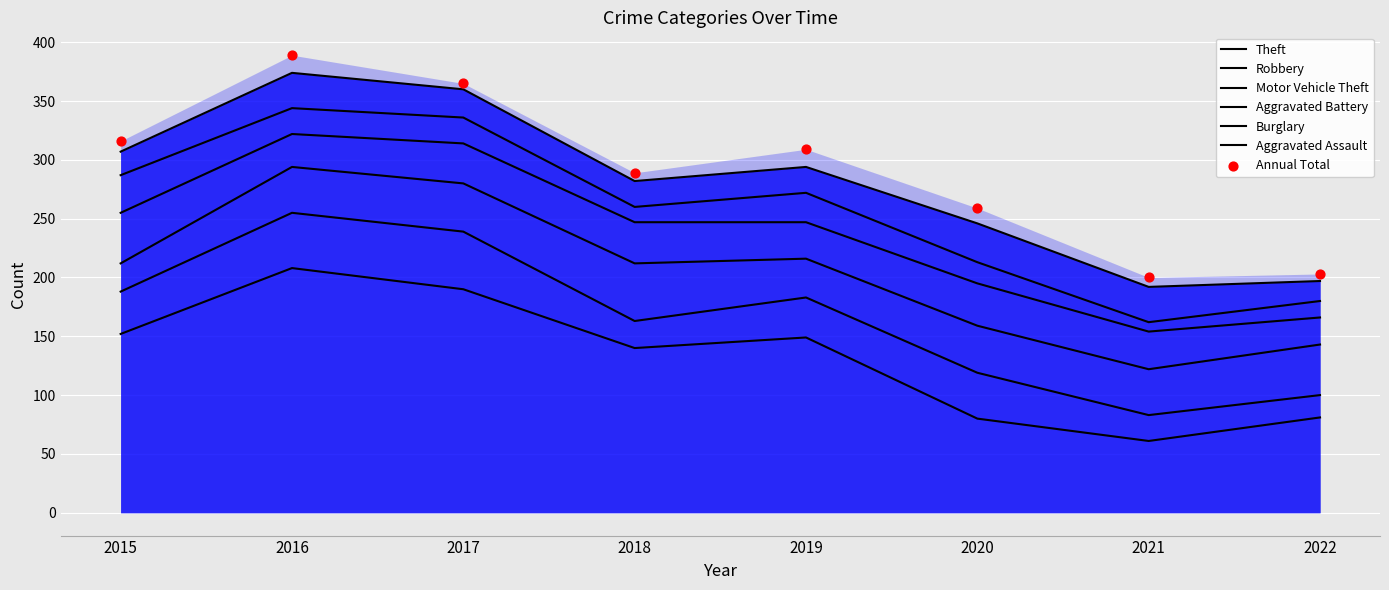

Which series reaches the maximum Y coordinate?

Theft